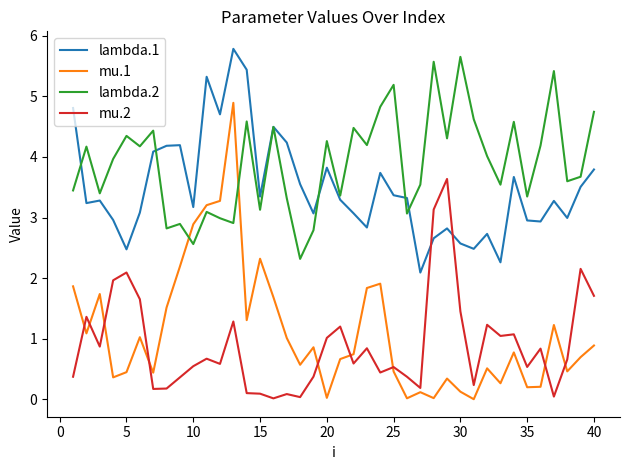

True or false: lambda.2 and mu.2 cross at least once.

False